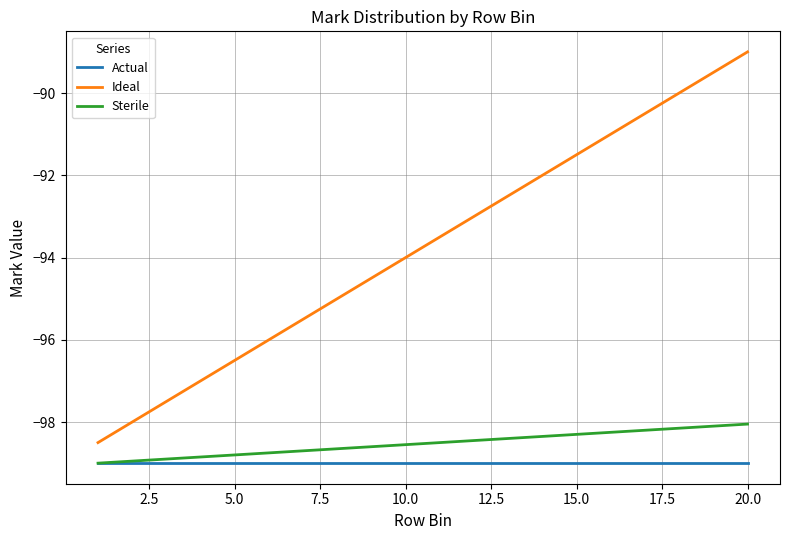

How many lines are shown in the chart?

3